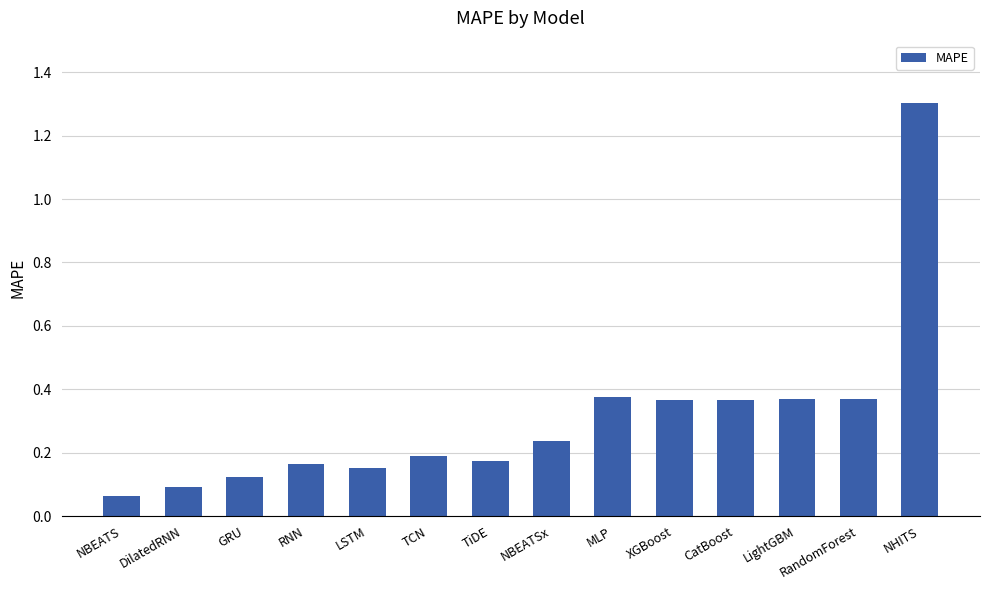

What is the average value?

0.3